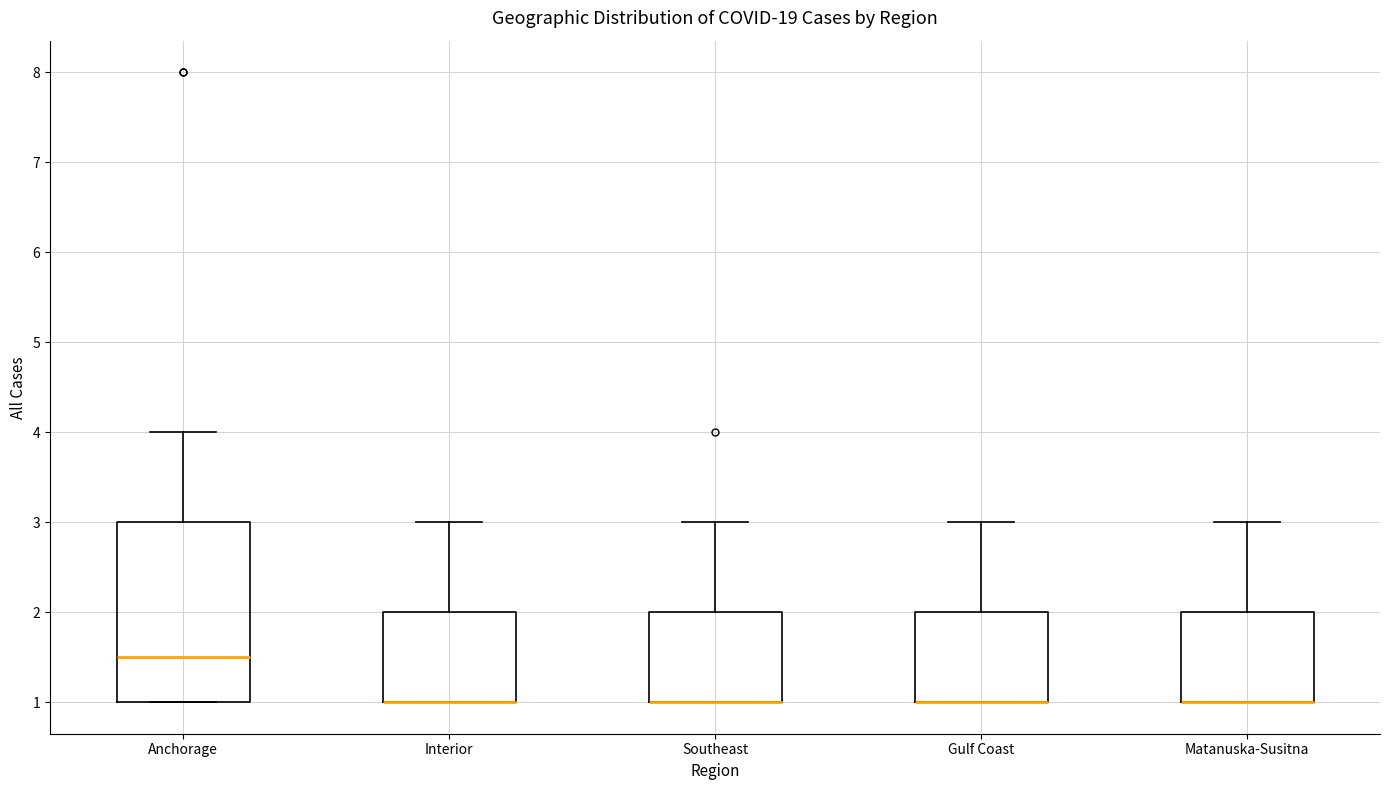

Reading left to right, read every box against the y-axis: the position of its median line, the range the box covers, and the ends of its whiskers. The values are not printed on the chart, so give them approximately, as read against the axis.

Anchorage: median 1.5, box 1.0 to 3.0, whiskers 1.0 to 4.0
Interior: median 1.0 (drawn on the box's lower edge), box 1.0 to 2.0, whiskers 1.0 to 3.0
Southeast: median 1.0 (drawn on the box's lower edge), box 1.0 to 2.0, whiskers 1.0 to 3.0
Gulf Coast: median 1.0 (drawn on the box's lower edge), box 1.0 to 2.0, whiskers 1.0 to 3.0
Matanuska-Susitna: median 1.0 (drawn on the box's lower edge), box 1.0 to 2.0, whiskers 1.0 to 3.0